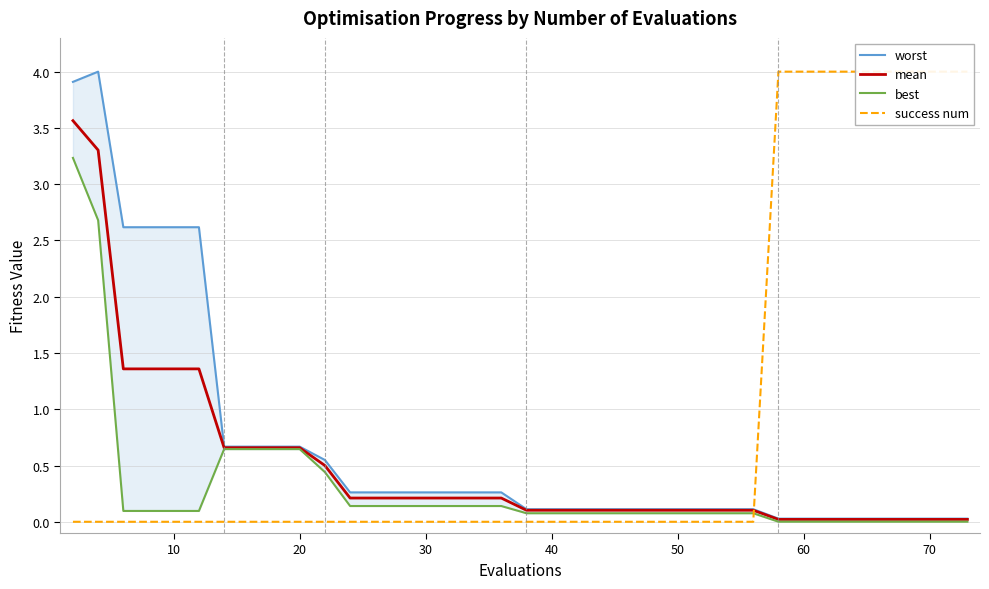

Is this an area chart (filled region under the line)?

No